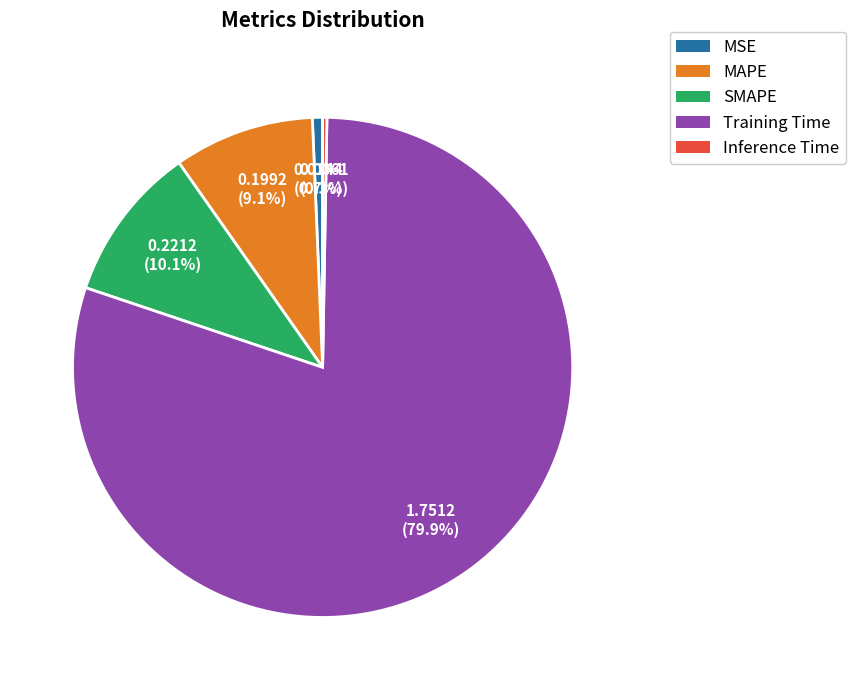

Which slice represents more than half of the pie?

Training Time